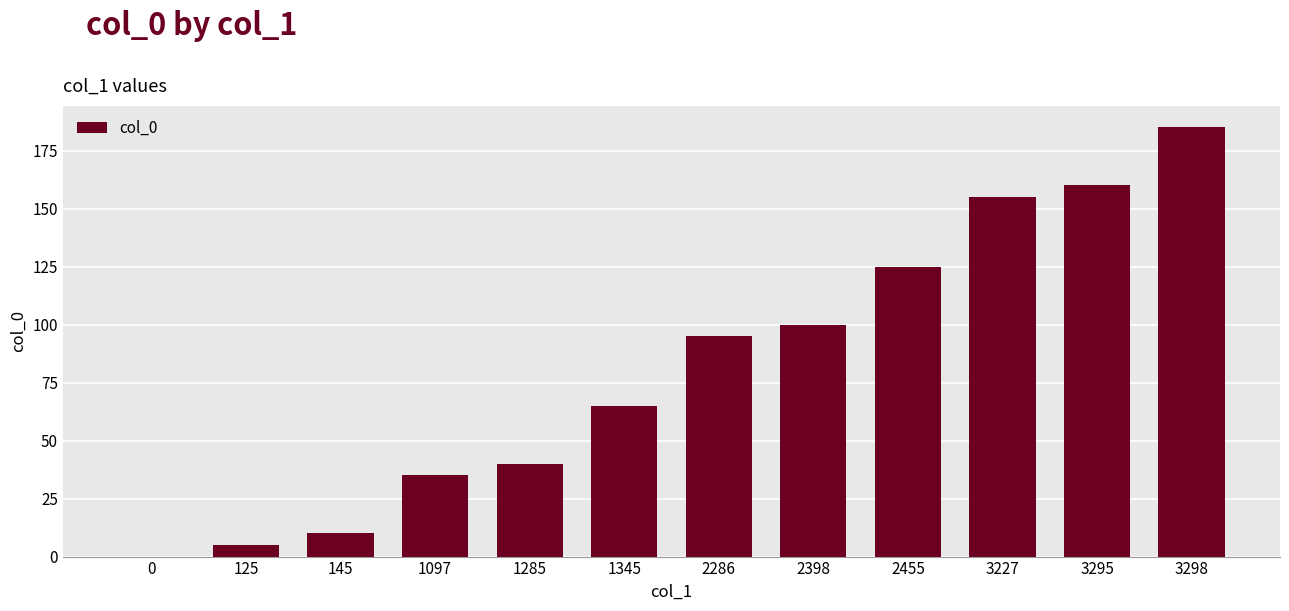

What is the sum of the values at 3298 and 1097?

220